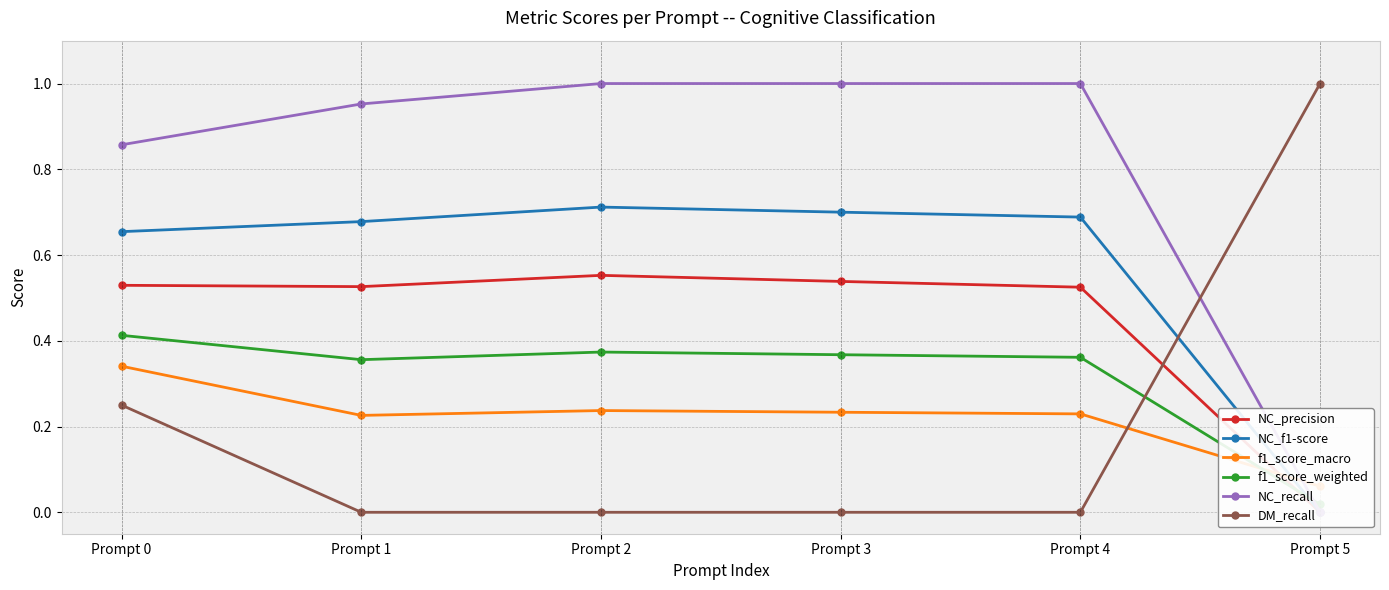

How many values in NC_f1-score are above zero?

5